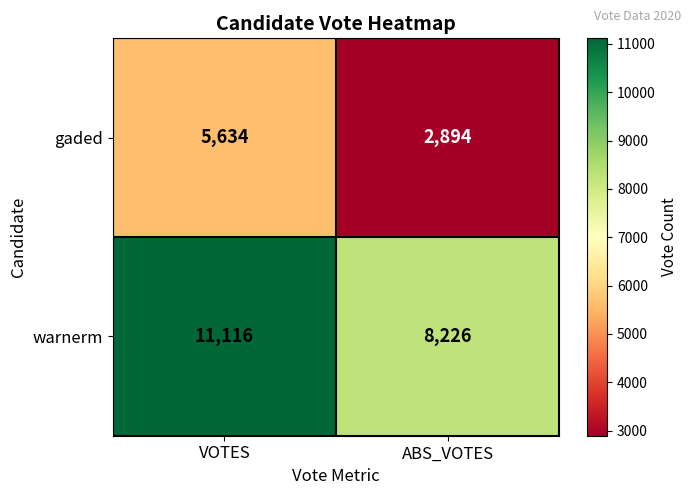

Reading left to right, what are all the values shown in this chart?

gaded: VOTES=5634	ABS_VOTES=2894
warnerm: VOTES=11116	ABS_VOTES=8226